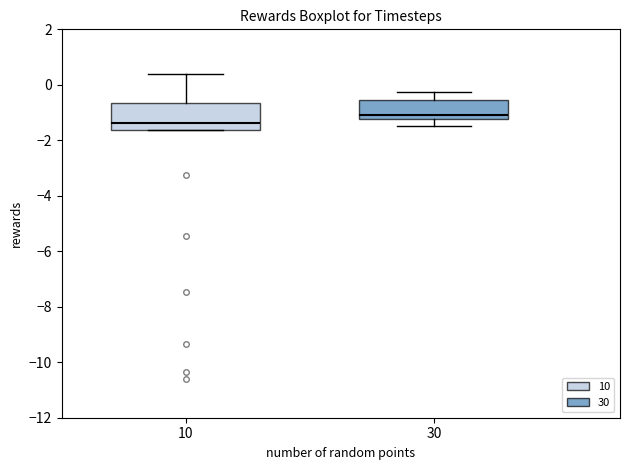

Reading left to right, transcribe this box plot: for each box, give where its median line is, the range the box spans, and where its two whiskers end, as read against the y-axis. The values are not printed on the chart, so give them approximately, as read against the axis.

10: median -1.4, box -1.6 to -0.6, whiskers -1.6 to 0.4
30: median -1.0, box -1.2 to -0.6, whiskers -1.4 to -0.2